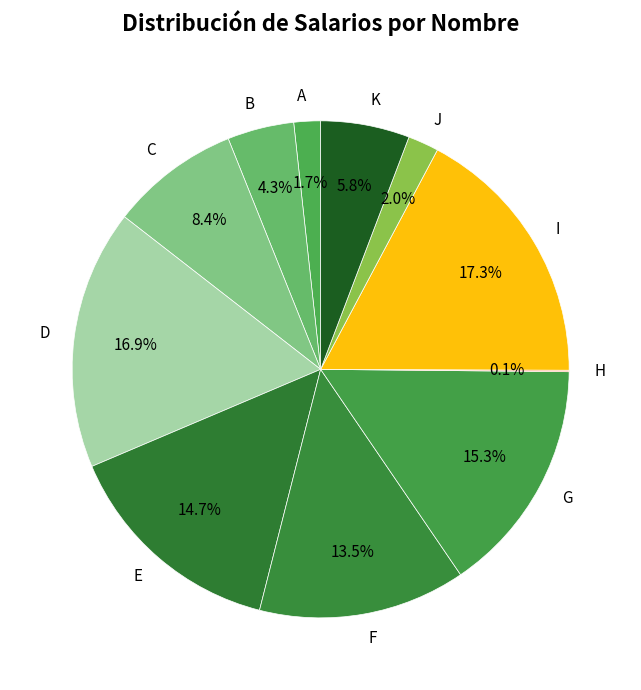

To the nearest percent, what is the difference between the largest and smallest slice percentages?

17%